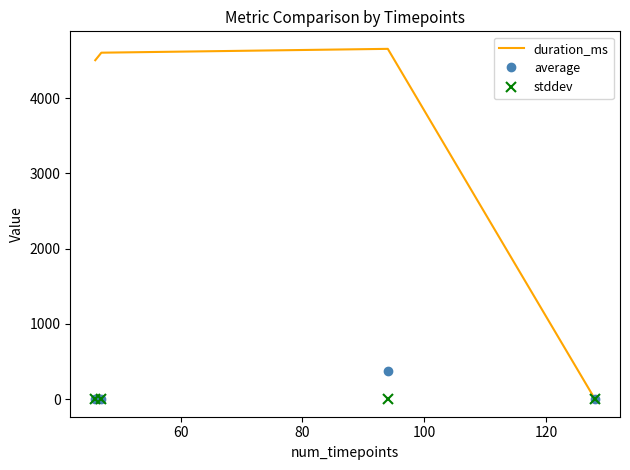

Which series has the largest total across all categories?

duration_ms